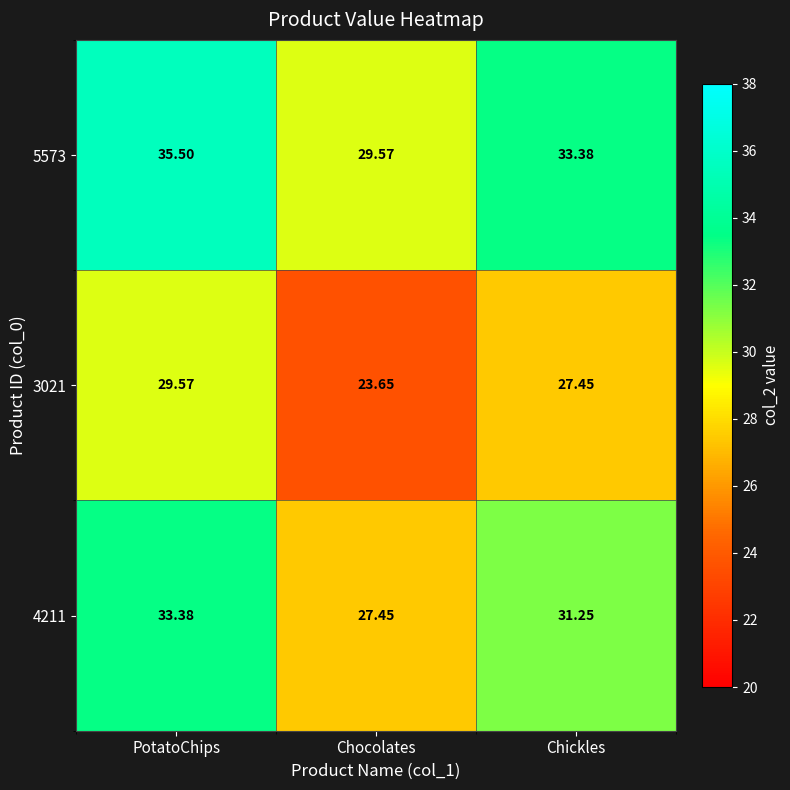

List the series in order of their peak value, lowest first.

3021, 4211, 5573